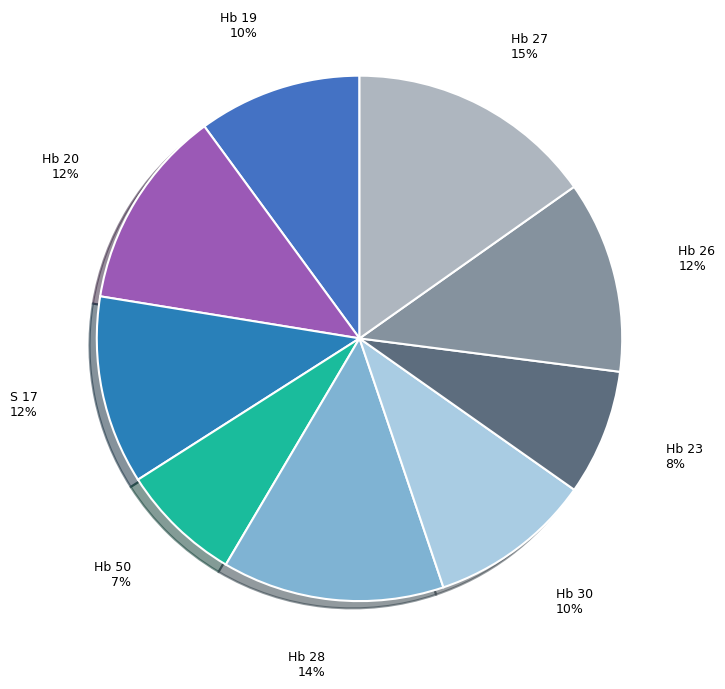

Do S 17 and Hb 19 together represent more than half of the pie?

No